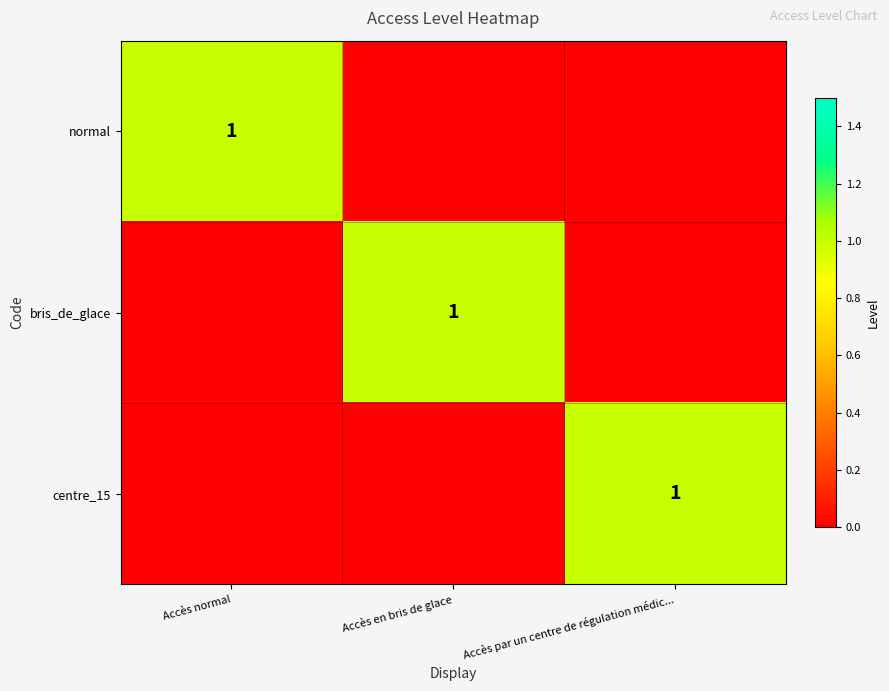

The normal series shows 0 at Accès normal. True or false?

False